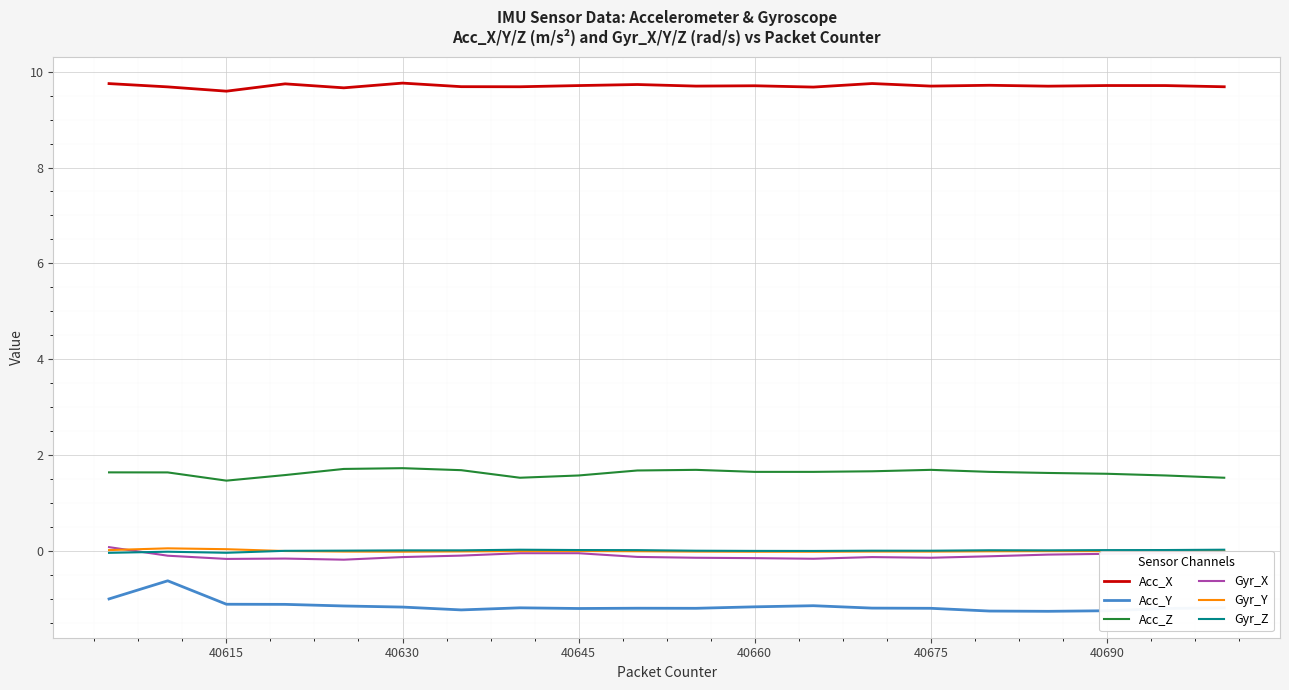

What is the minimum value for Acc_Y?

-1.3